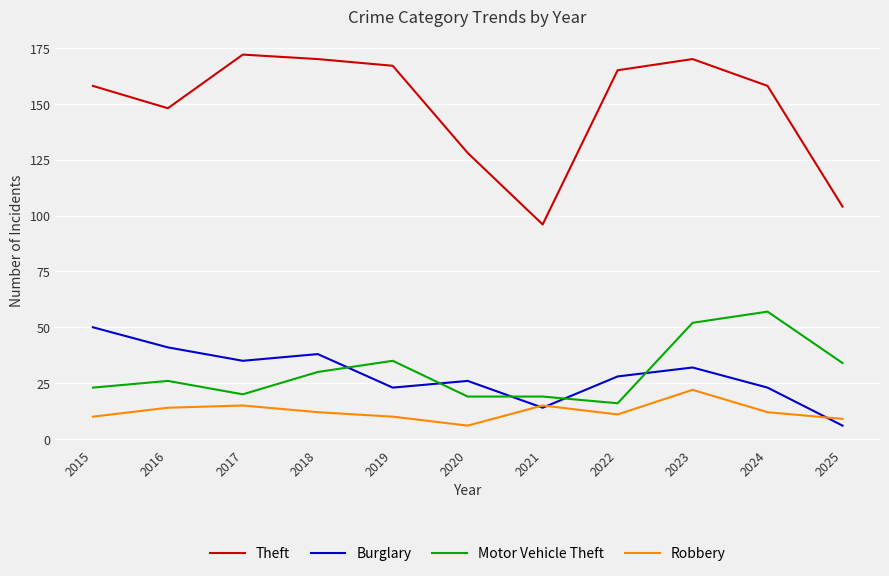

Reading right to left, extract all data points from this chart.

Theft: 104	158	170	165	96	128	167	170	172	148	158
Burglary: 6	23	32	28	14	26	23	38	35	41	50
Motor Vehicle Theft: 34	57	52	16	19	19	35	30	20	26	23
Robbery: 9	12	22	11	15	6	10	12	15	14	10